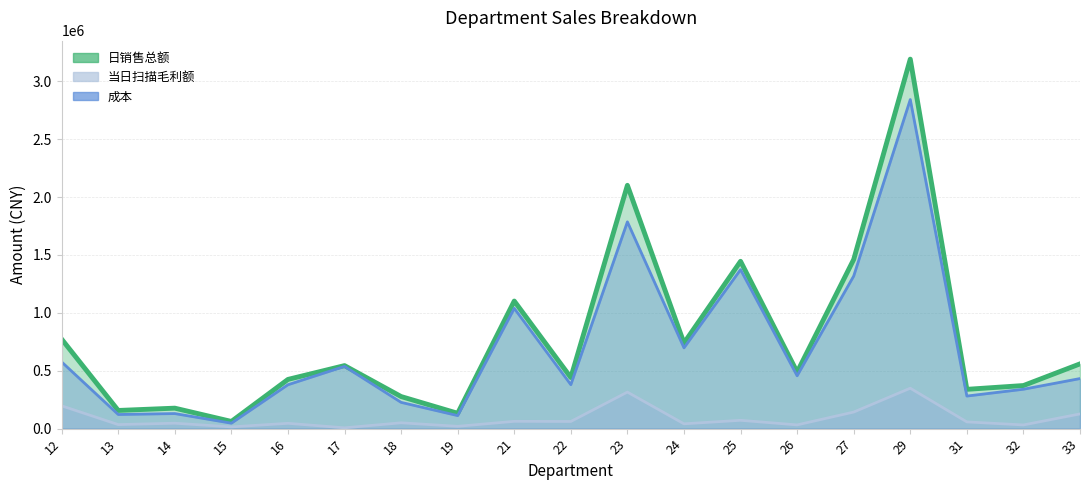

The 成本 series shows 379025.9 at 16. True or false?

True